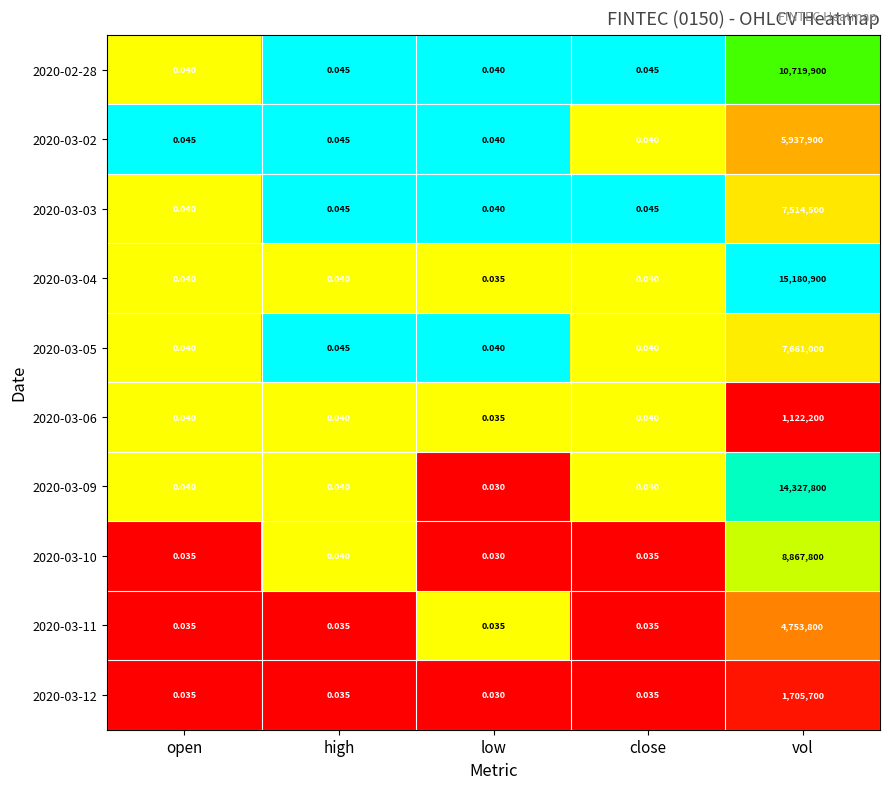

Which category has the highest value across all series?

vol